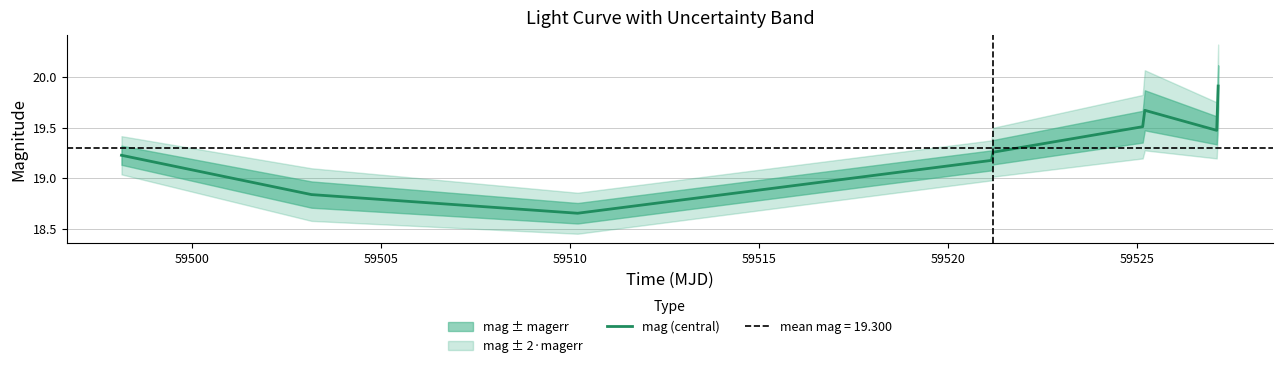

What is the maximum value for mag (central)?

19.9